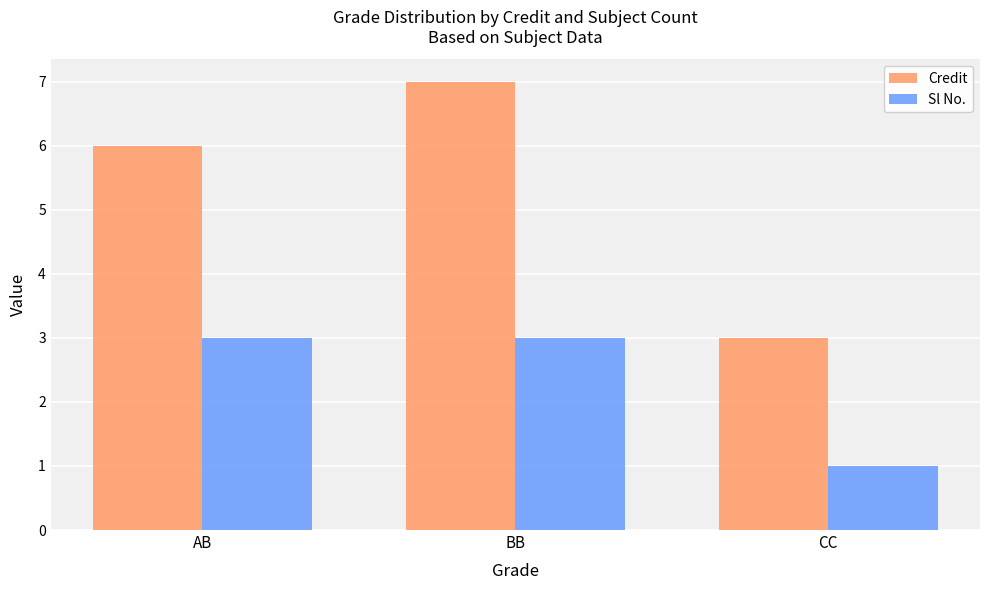

List the series in order of their overall mean, lowest first.

Sl No., Credit